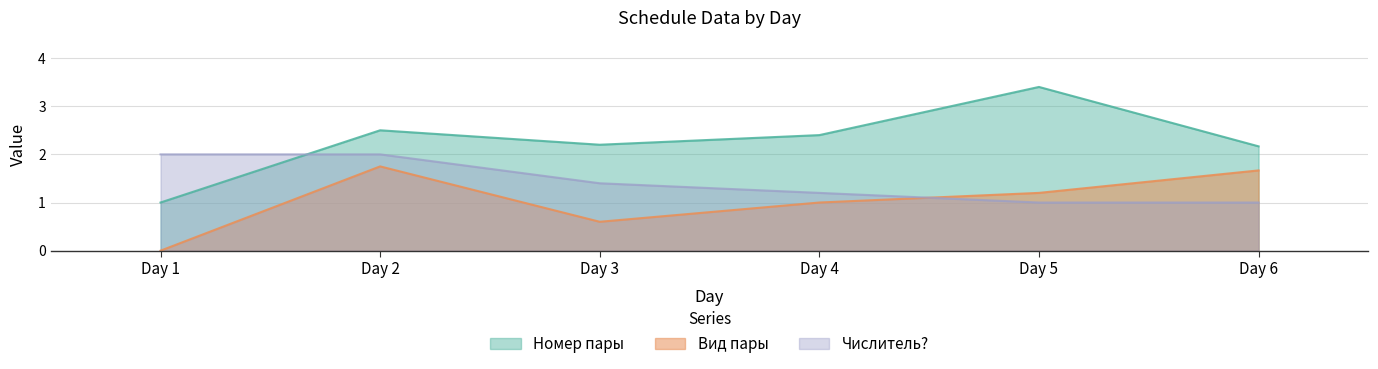

What is the difference between the maximum and minimum values in the Числитель? series?

1.0